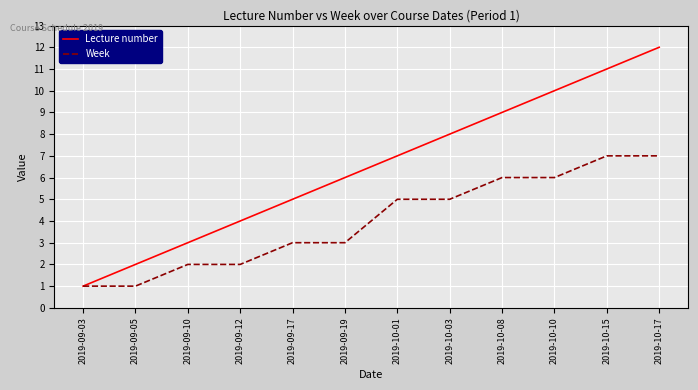

The Lecture number series shows 5 at 2019-09-10. True or false?

False